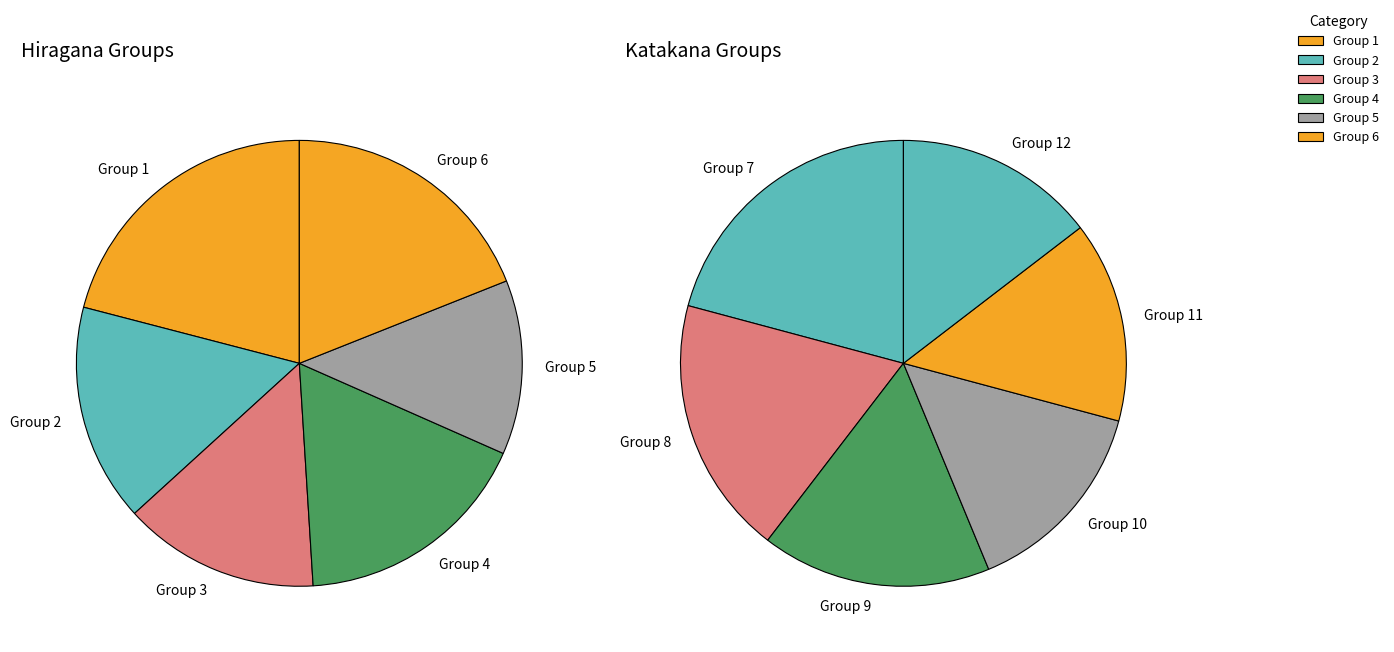

The group_3 slice represents 15% of the pie. True or false?

False